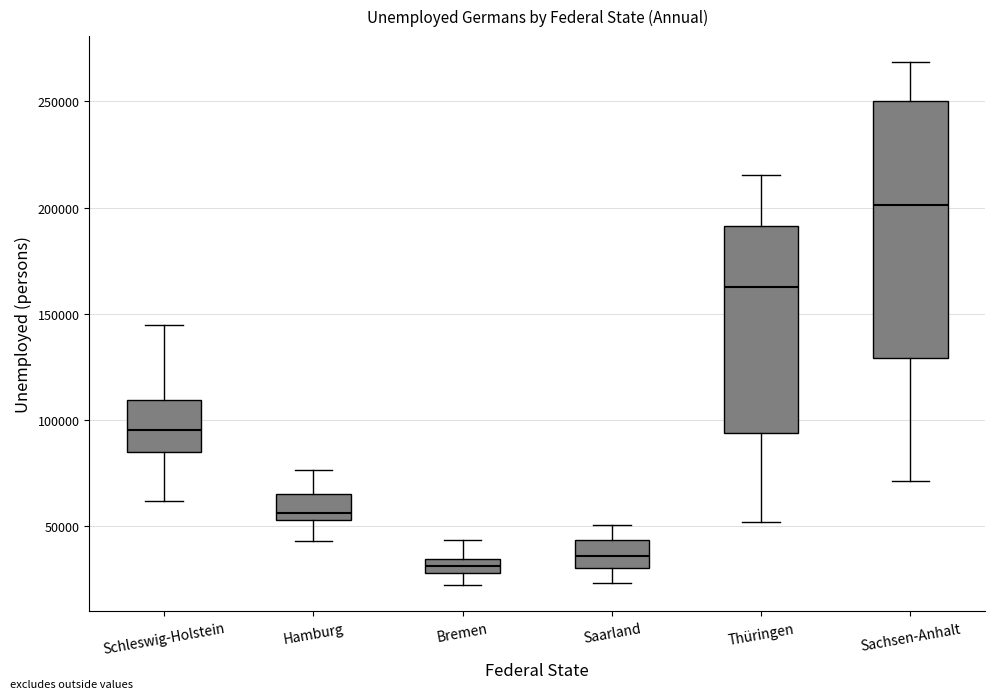

Where does the upper whisker of the box for Schleswig-Holstein end on the y-axis? The values are not printed on the chart, so give them approximately, as read against the axis.

145000